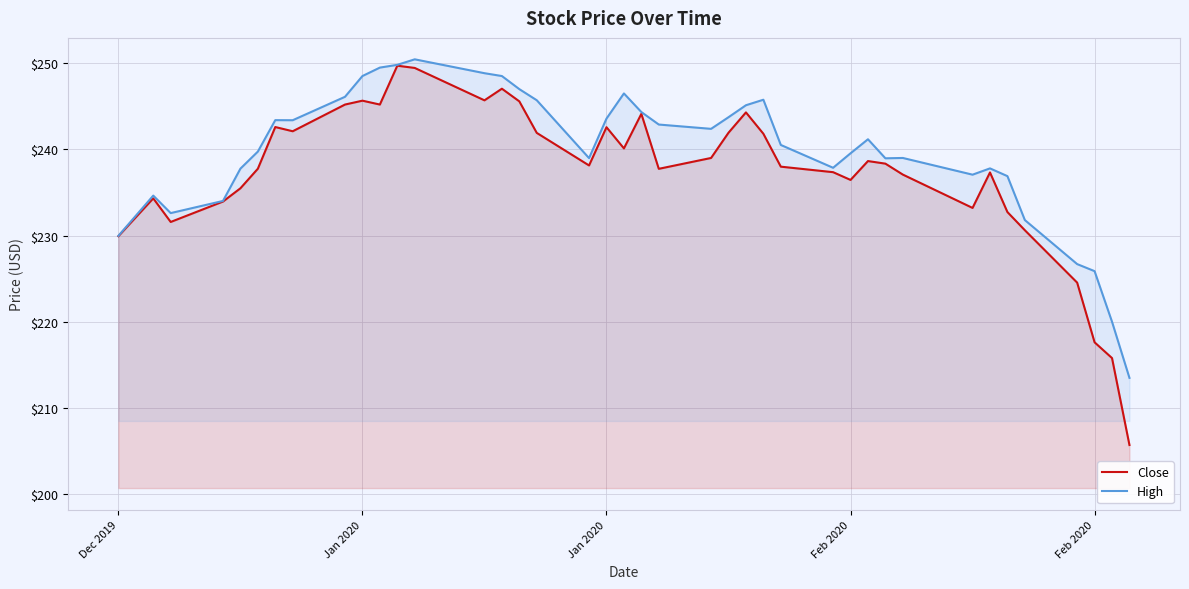

How many lines are shown in the chart?

2